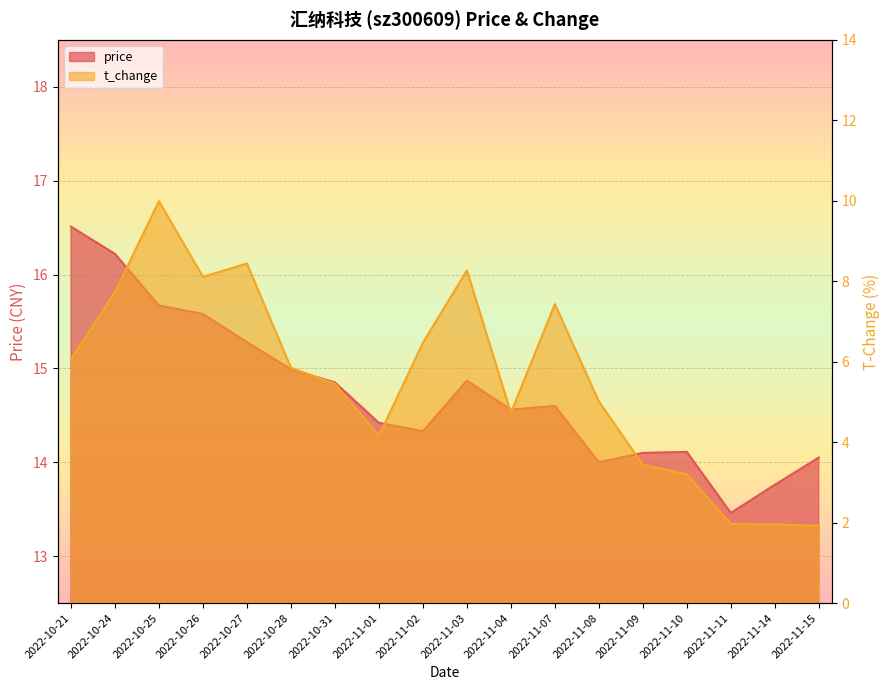

Rank the series by their average value, from highest to lowest.

price, t_change